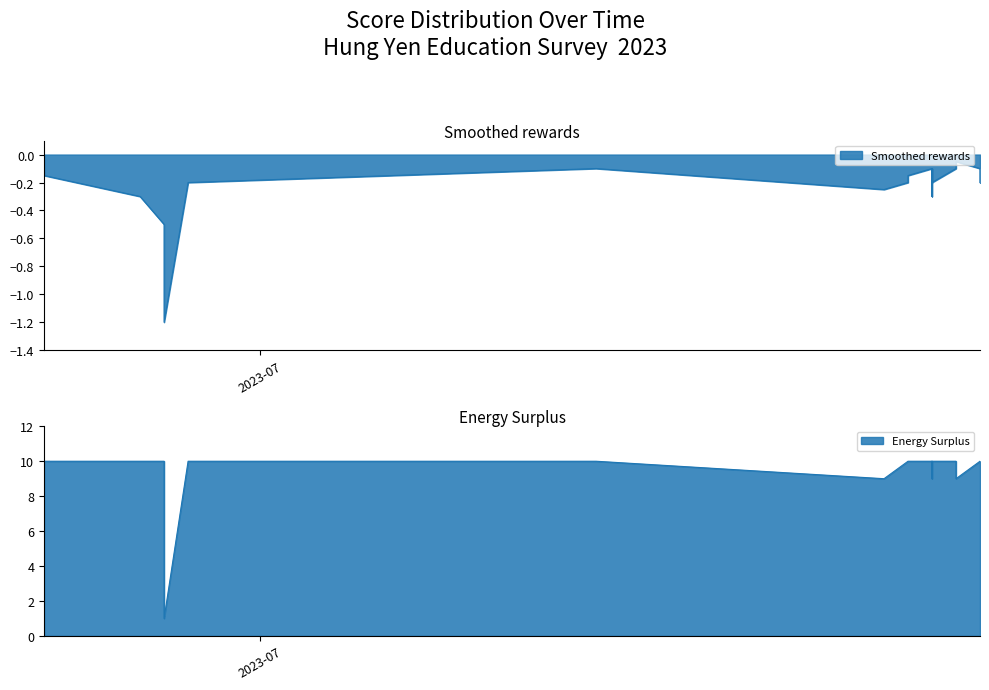

At 2023-06-22, list the series in order from smallest to largest.

Smoothed rewards, Energy Surplus